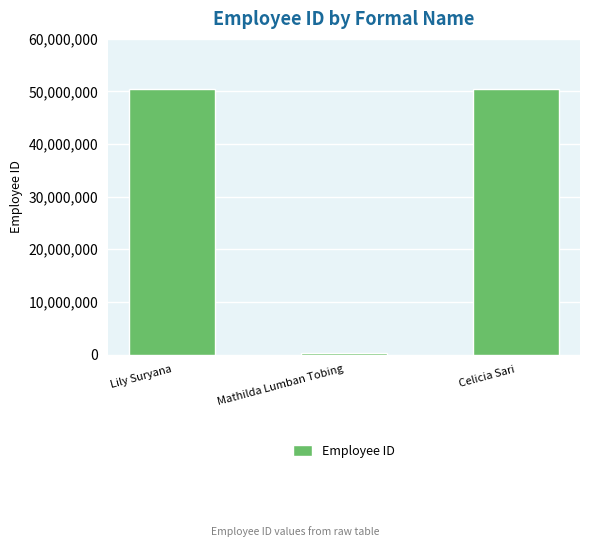

Is it true that the value at Lily Suryana is 50444745?

True